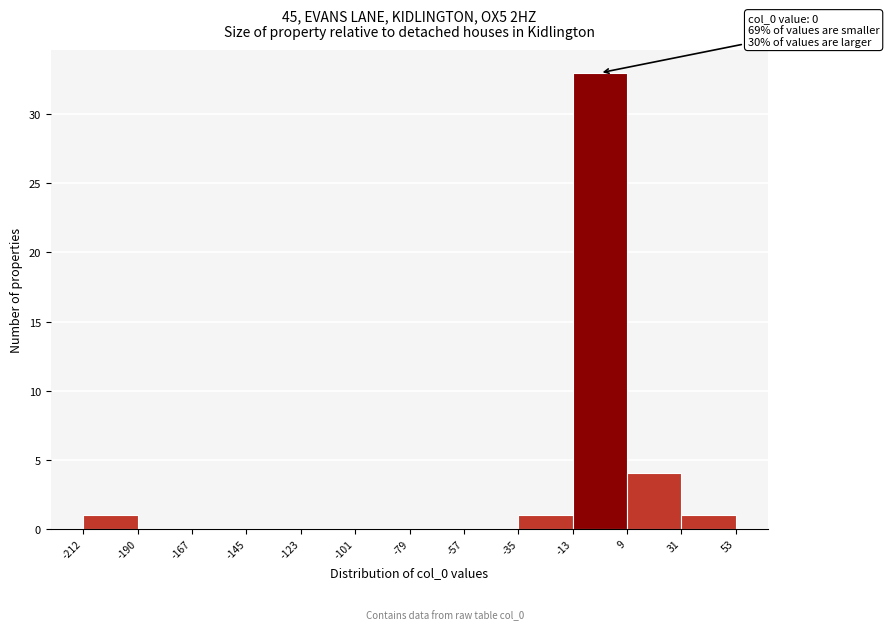

Which range on the x-axis has the tallest bar?

-13 to 9